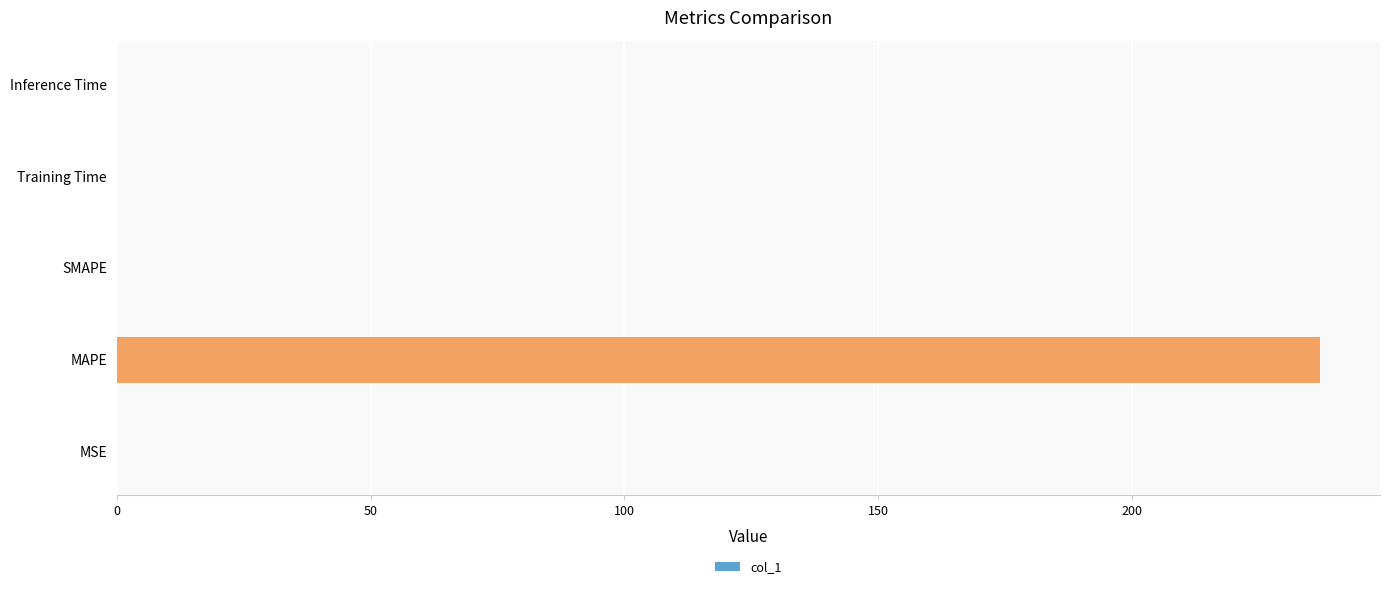

What value does the data have at MAPE?

237.0